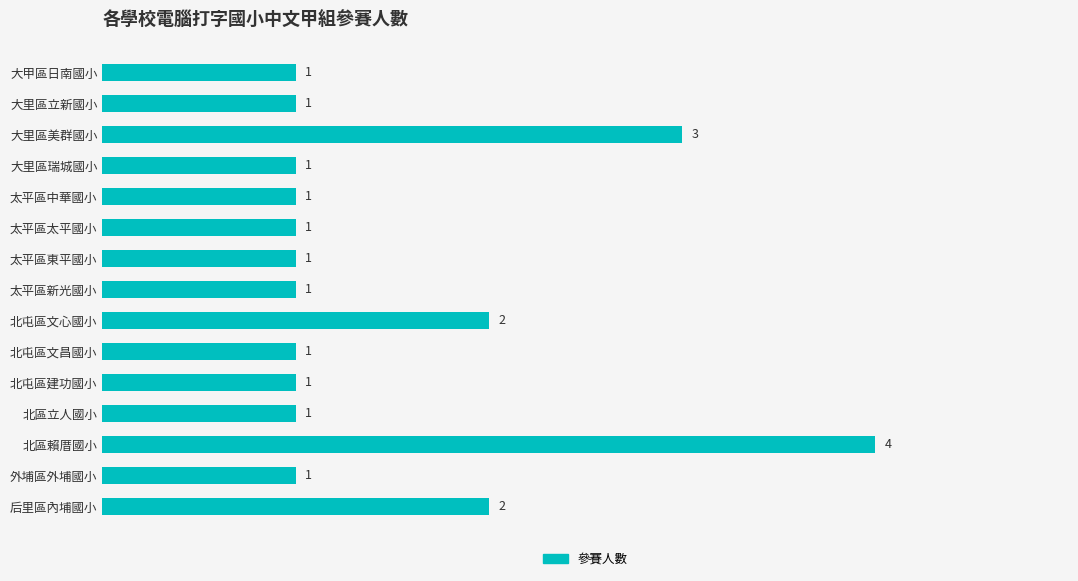

What is the difference between the maximum and minimum values?

3